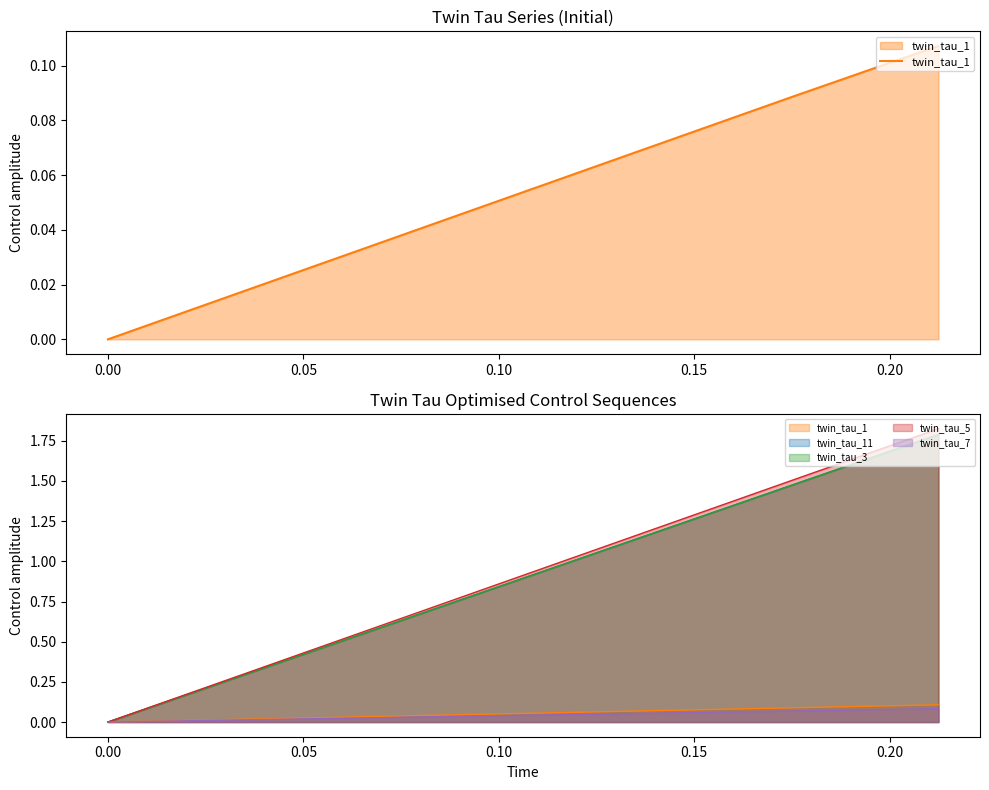

Count the number of values greater than 0.

9